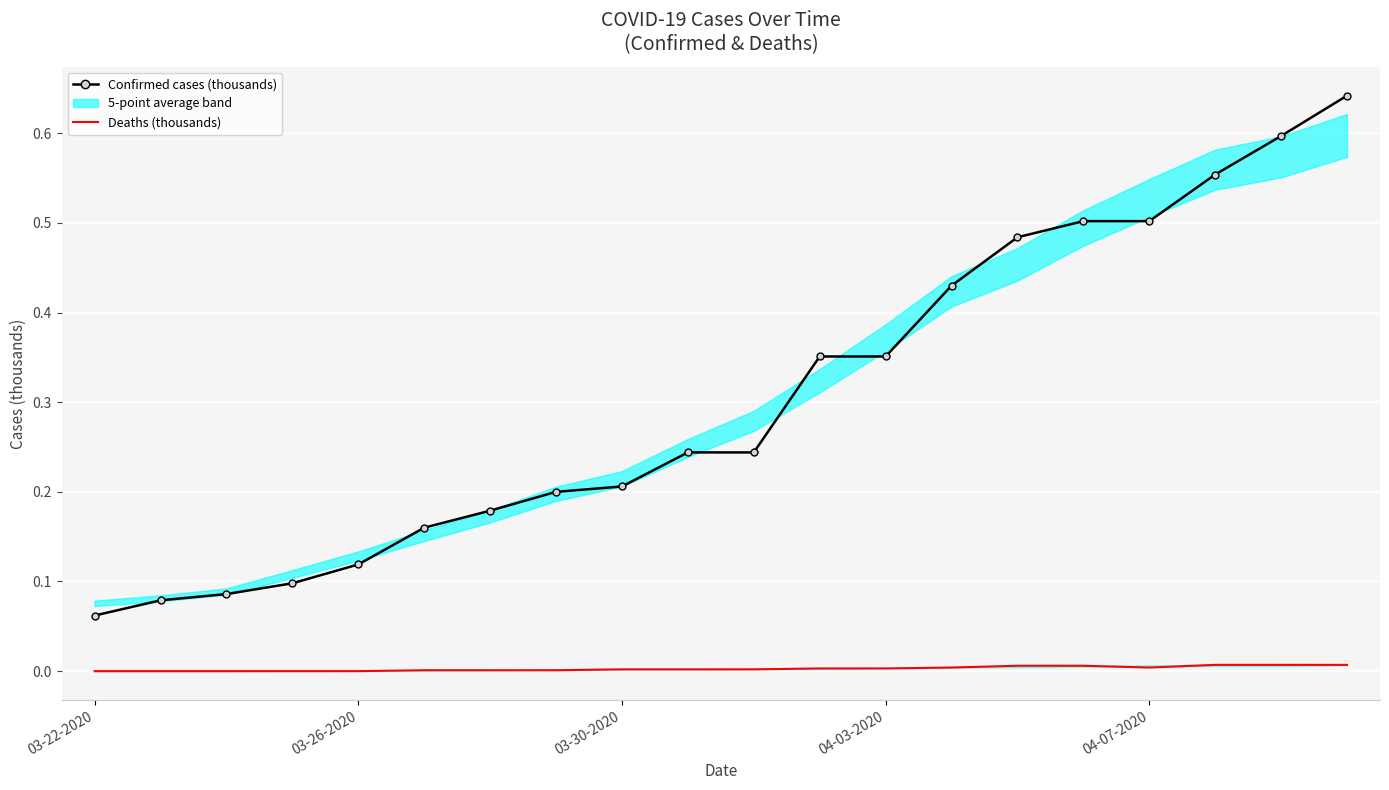

At which category does the chart reach its peak across all series?

19